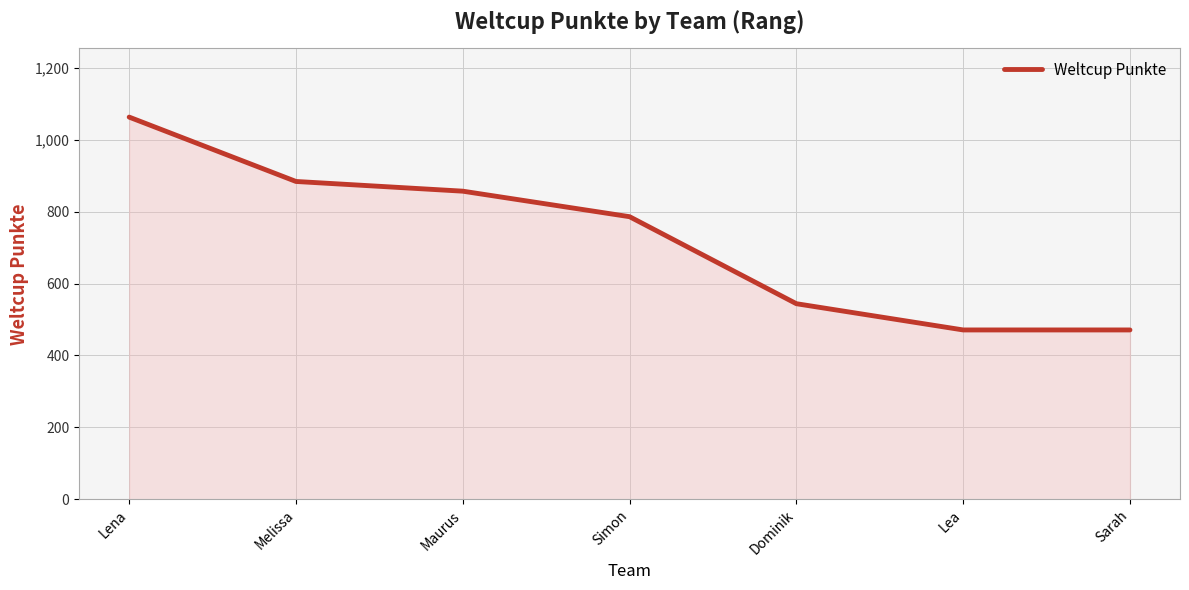

Reading left to right, what are all the values shown in this chart?

Lena=1063	Melissa=884	Maurus=857	Simon=786	Dominik=544	Lea=471	Sarah=471